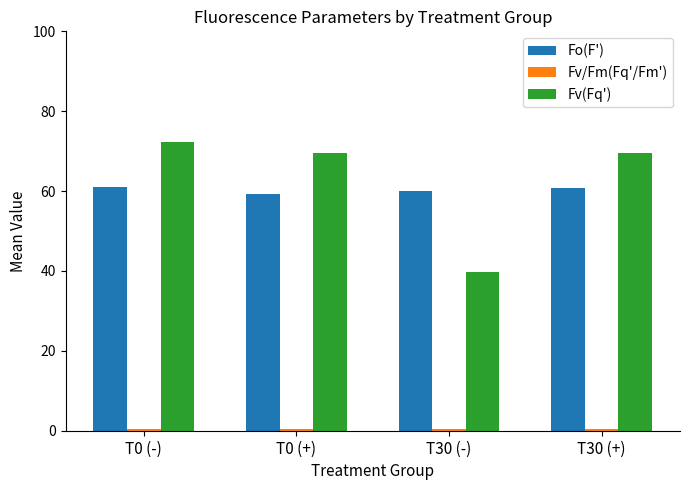

What is the difference between the maximum and second lowest values in the Fo(F') series?

1.0